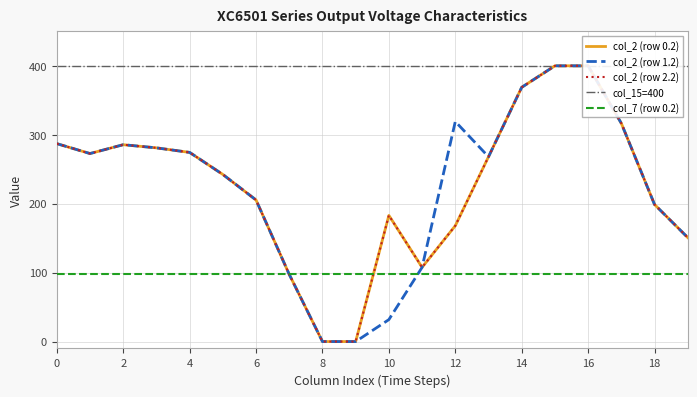

Which series has the largest range (max minus min)?

col_2